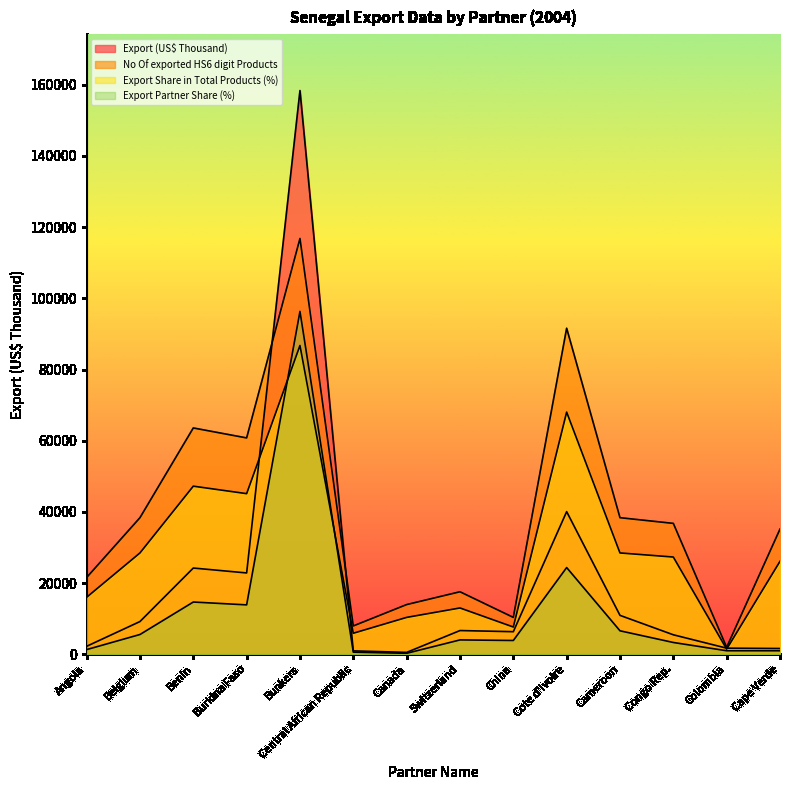

What is the value of the No Of exported HS6 digit Products point at the 4th from the left?

60800.0